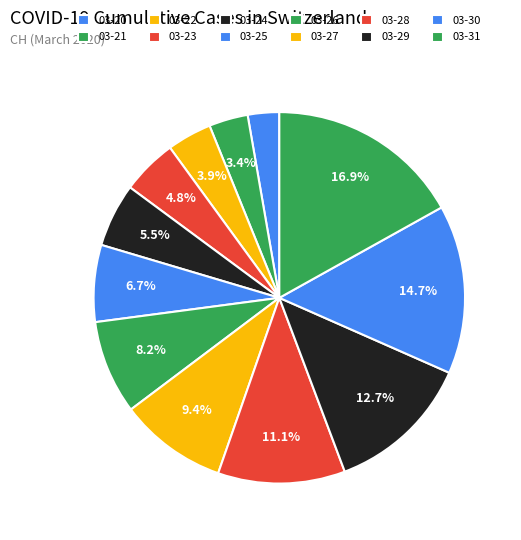

How many segments does this pie chart have?

12